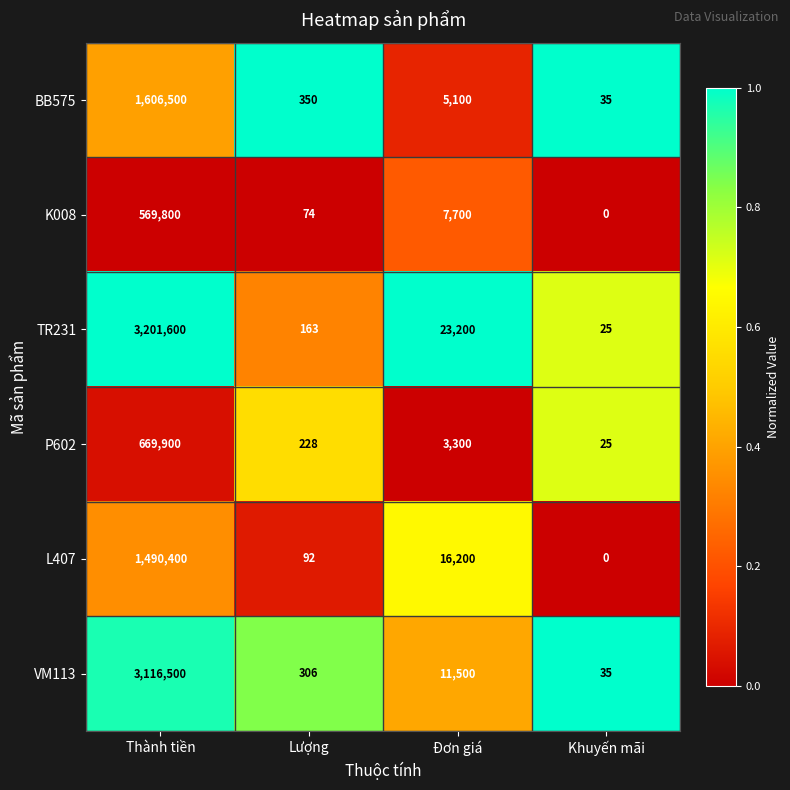

Reading left to right, list all the values displayed in this chart.

BB575: 1606500	350	5100	35
K008: 569800	74	7700	0
TR231: 3201600	163	23200	25
P602: 669900	228	3300	25
L407: 1490400	92	16200	0
VM113: 3116500	306	11500	35